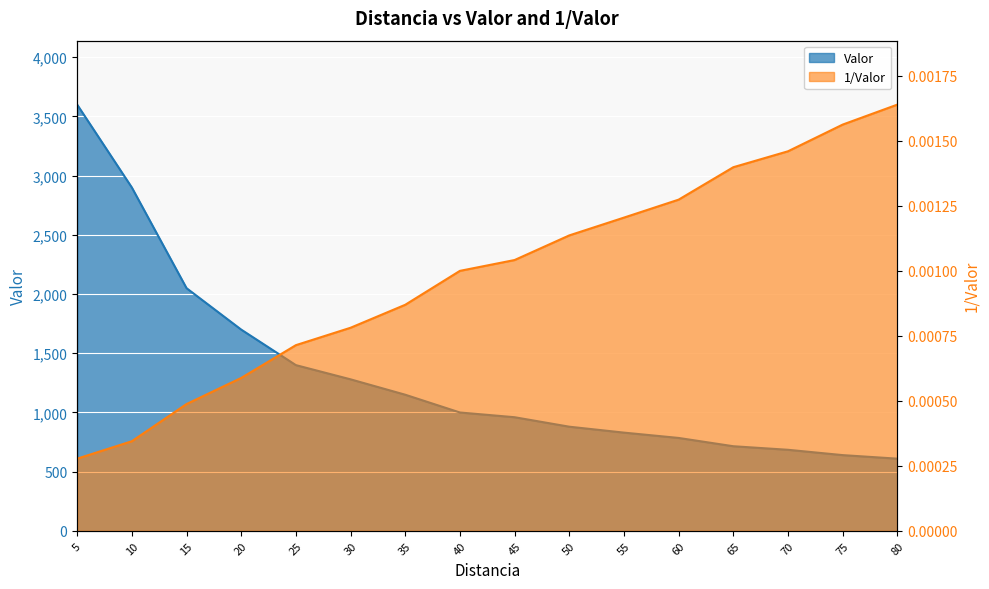

Reading right to left, list all the values displayed in this chart.

Valor: 610.0	640.0	685.0	715.0	785.0	830.0	880.0	960.0	1000.0	1150.0	1280.0	1400.0	1700.0	2050.0	2900.0	3600.0
1/Valor: 0.0	0.0	0.0	0.0	0.0	0.0	0.0	0.0	0.0	0.0	0.0	0.0	0.0	0.0	0.0	0.0